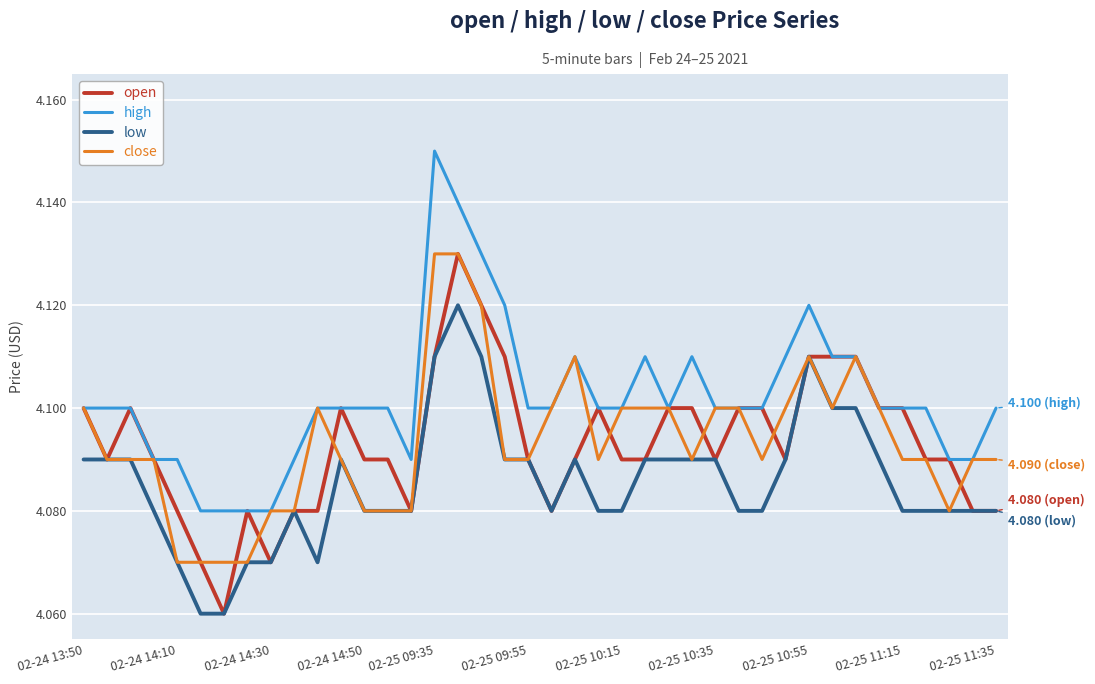

True or false: low and high intersect in this chart.

False